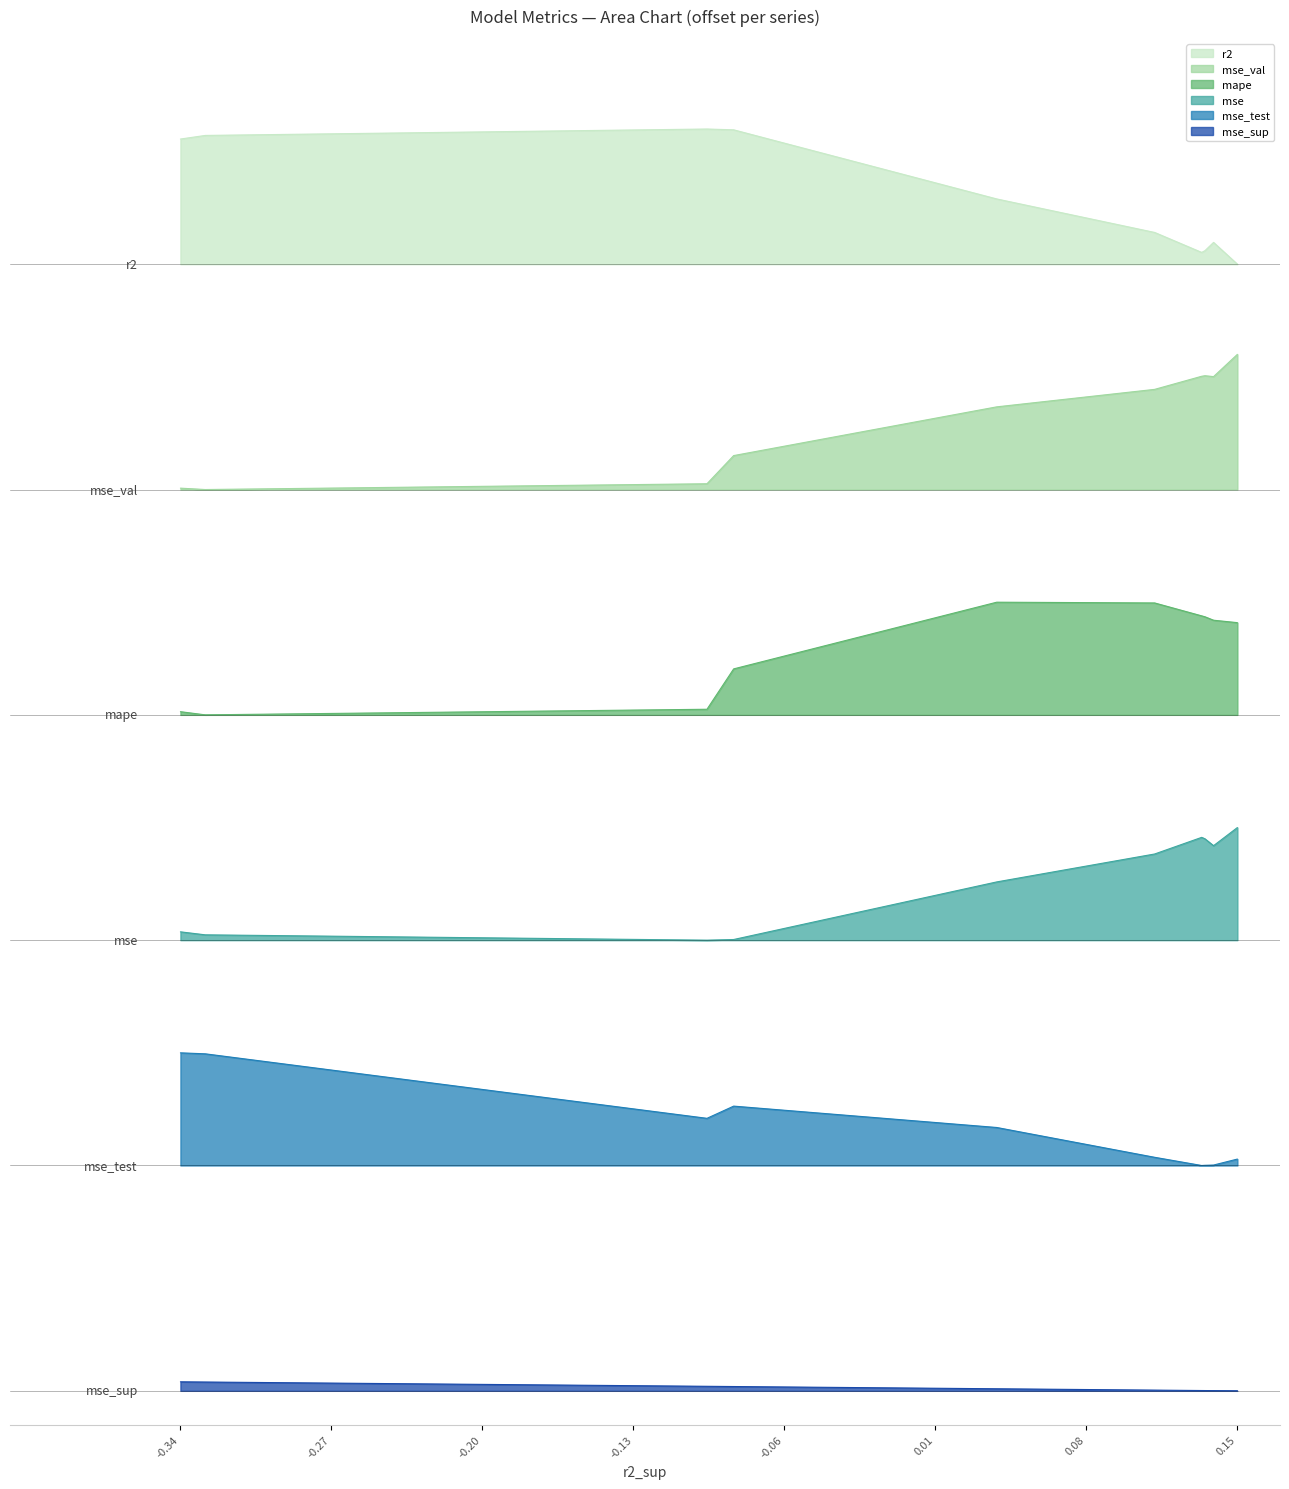

What is the sum of the mse values at model_3_29_9 and model_3_29_5?

0.6